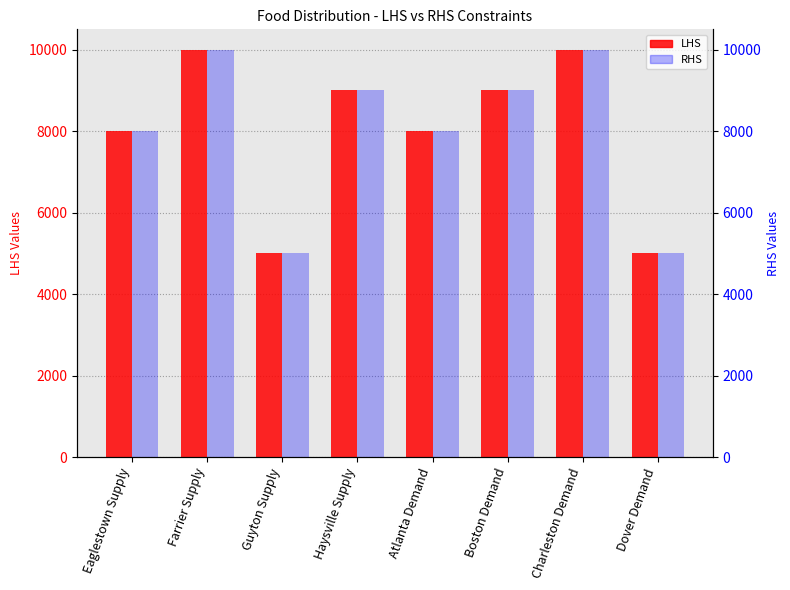

Reading left to right, transcribe all the data shown in this chart.

LHS: 8000	10000	5000	9000	8000	9000	10000	5000
RHS: 8000	10000	5000	9000	8000	9000	10000	5000